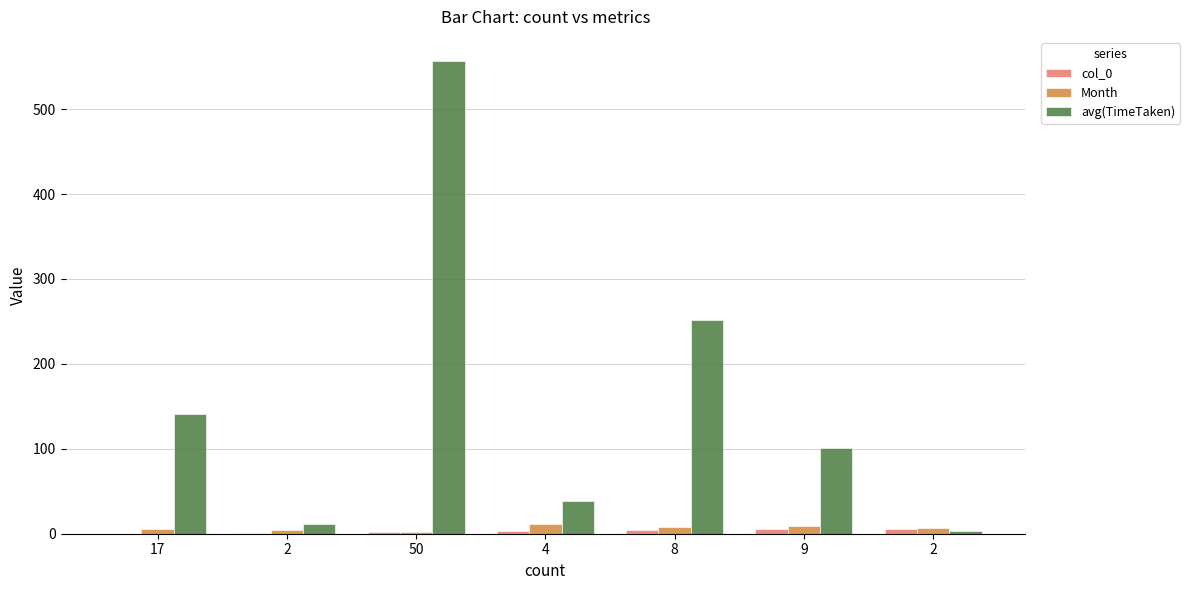

What are all the series names shown in the legend?

col_0, Month, avg(TimeTaken)